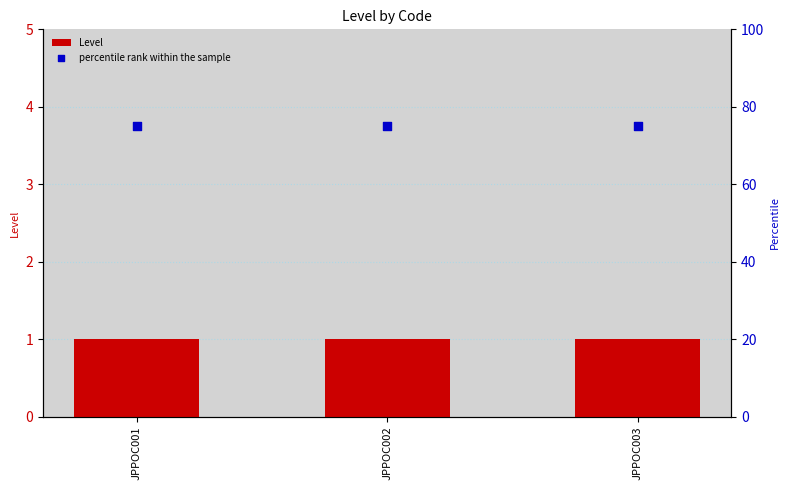

Which series reaches the maximum Y coordinate?

percentile rank within the sample